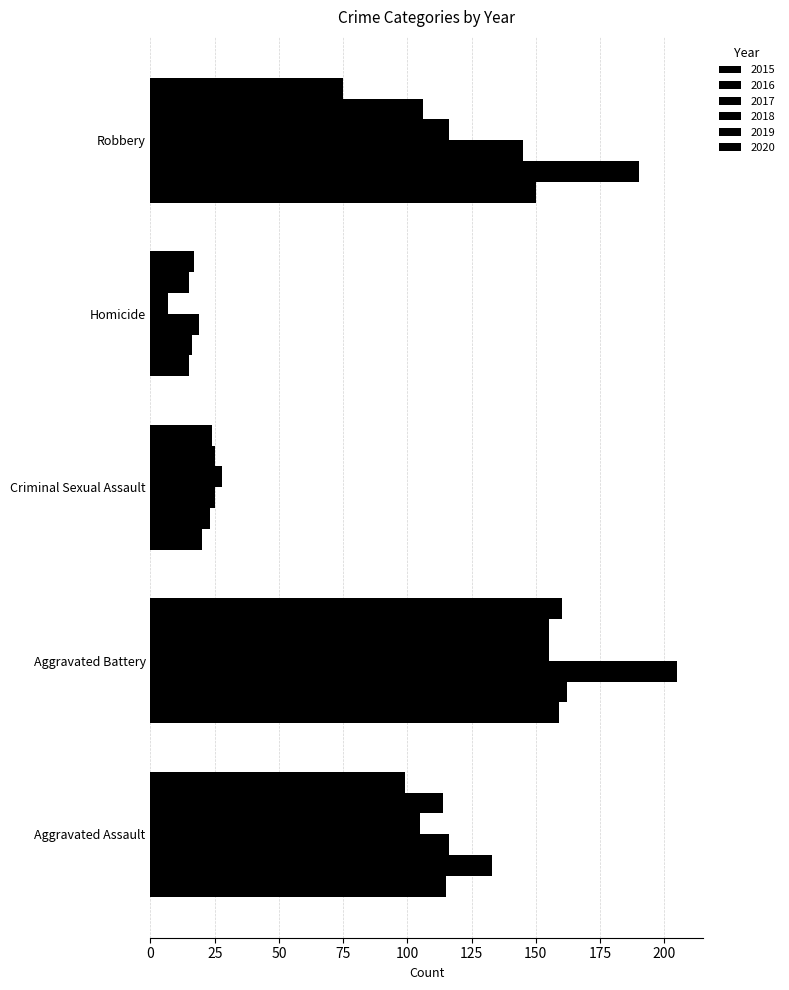

What is the average value of the 2017 series?

102